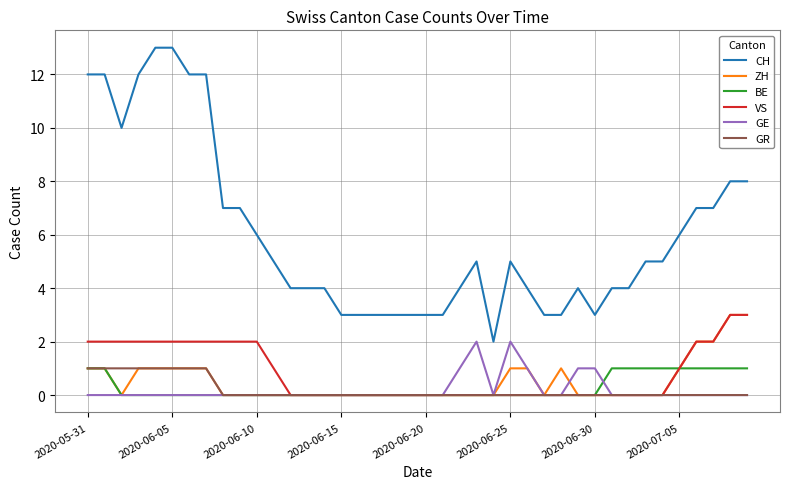

Which series has the largest range (max minus min)?

CH